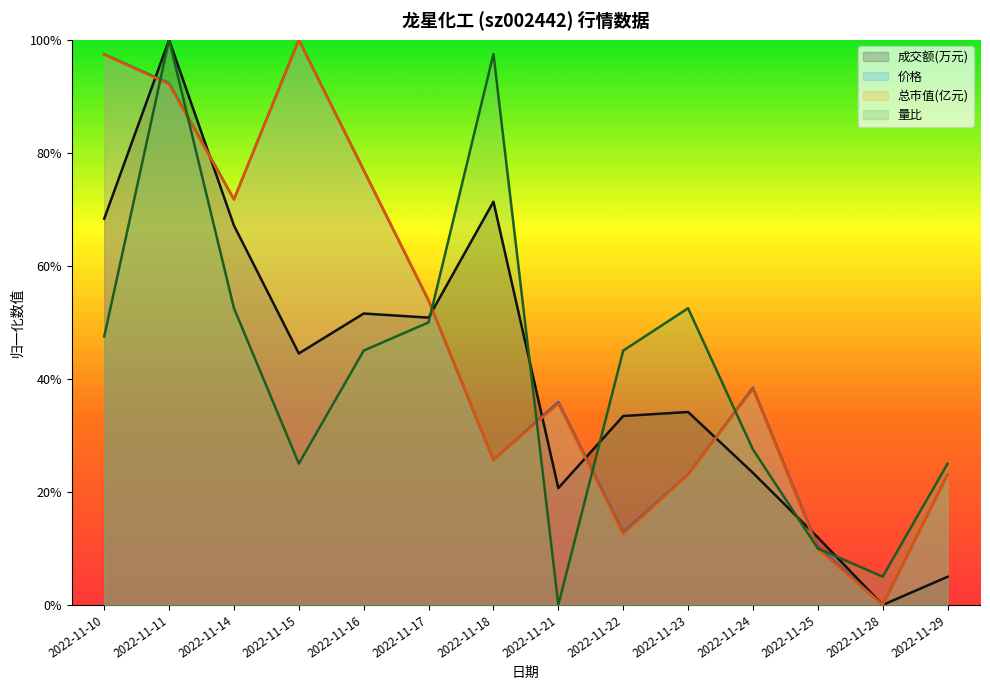

Where is 价格 nearest to the value 0?

2022-11-28